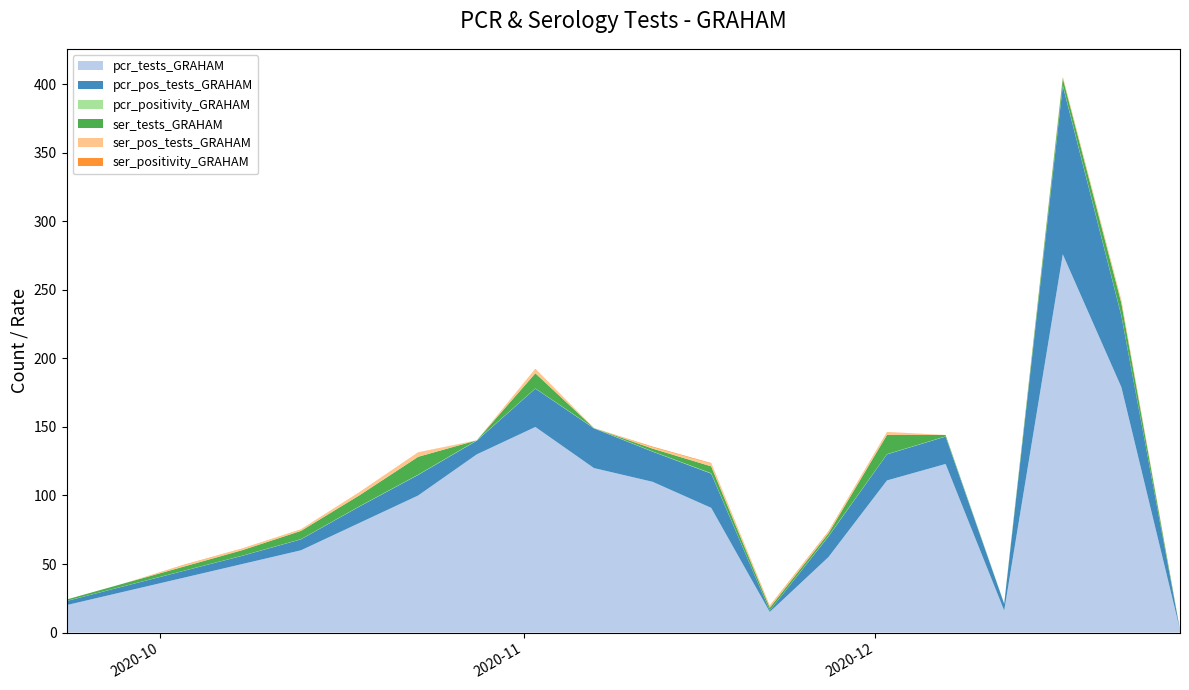

What is the maximum value for pcr_tests_GRAHAM?

276.0